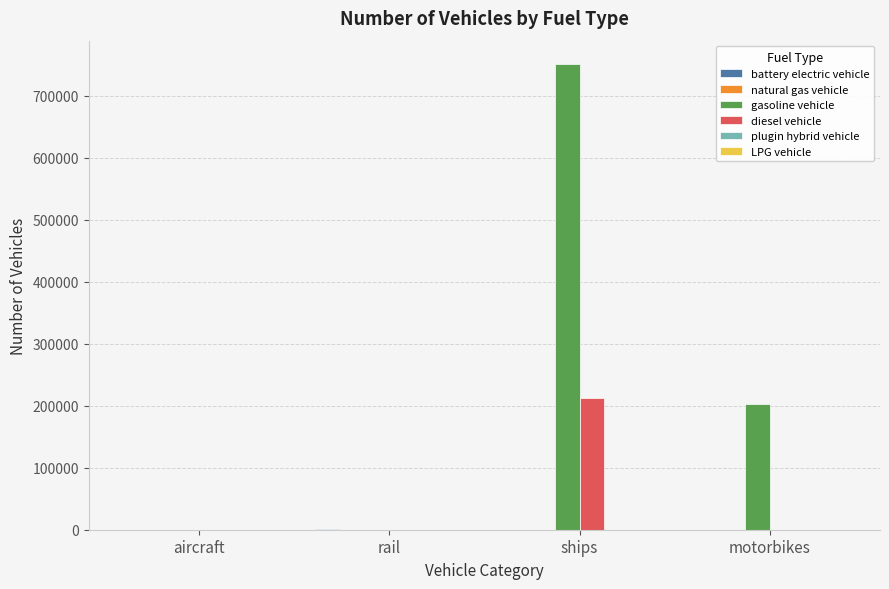

True or false: gasoline vehicle has a value of 751122.8 at ships.

True